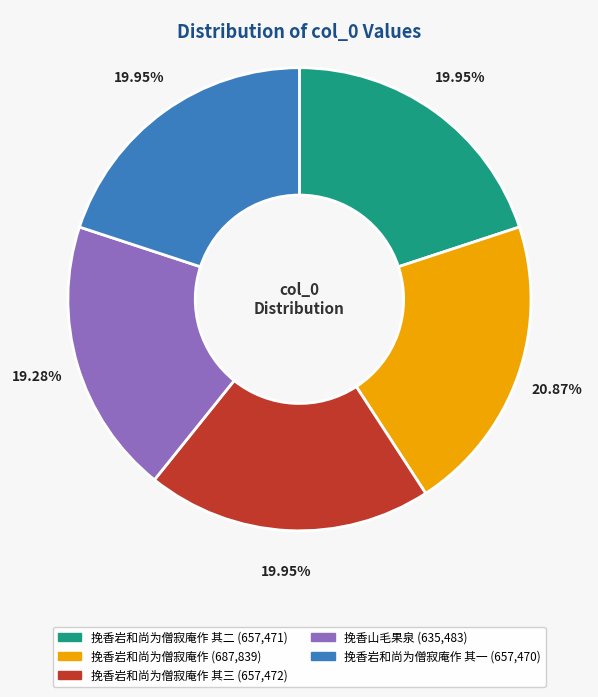

Is there any slice that represents more than half of the pie?

No